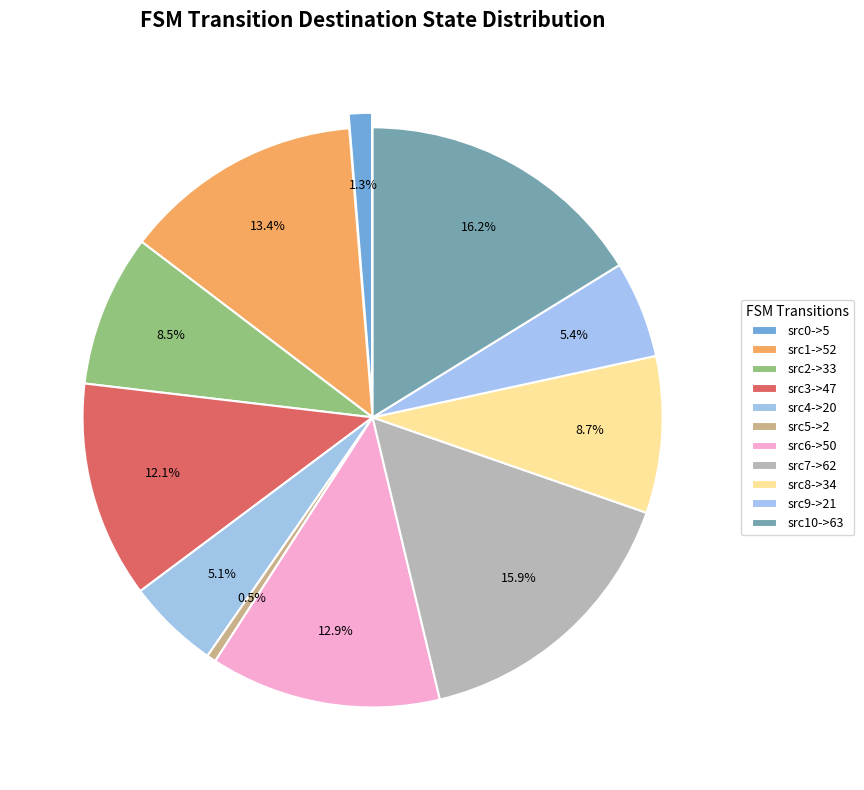

To the nearest percent, what is the combined percentage of state 3 and state 10?

14%